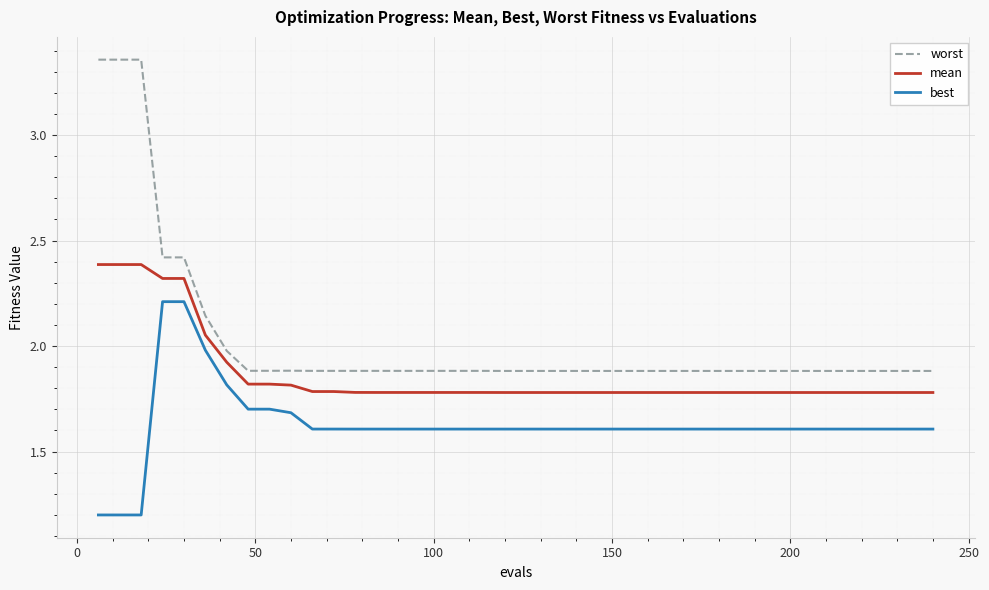

What is the difference between the second highest and second lowest values in the mean series?

0.6